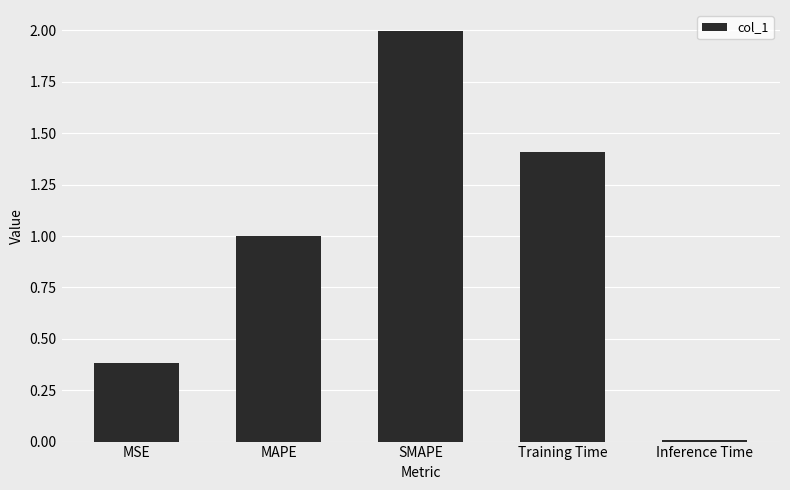

What is the difference between the values at SMAPE and MSE?

1.6